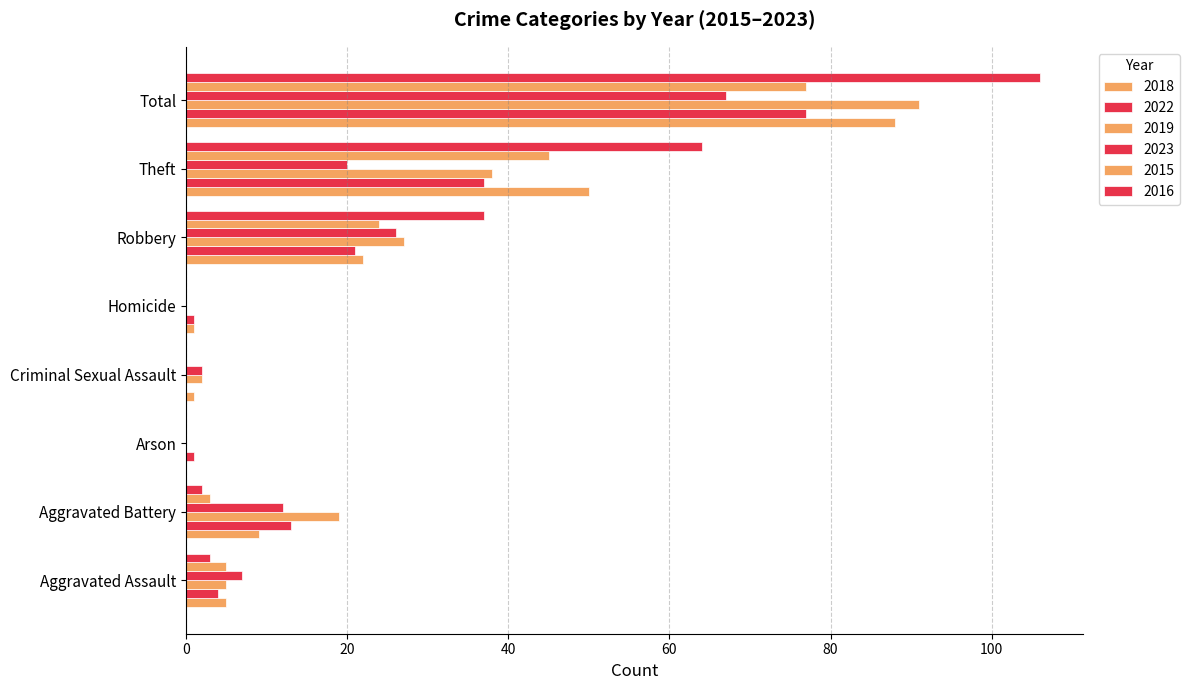

Count the number of categories in the chart.

8